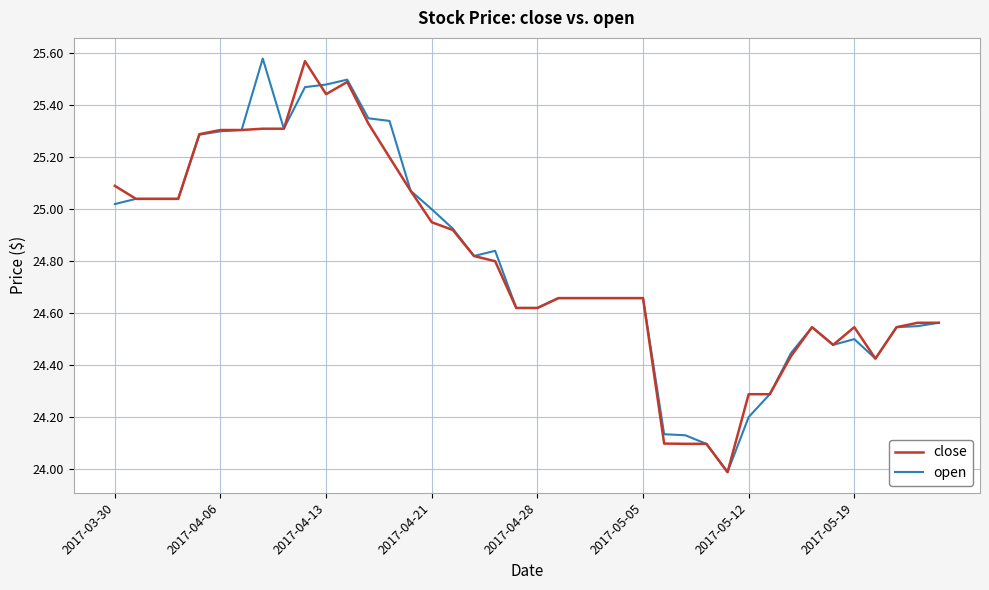

Rank the series by their average value, from highest to lowest.

open, close